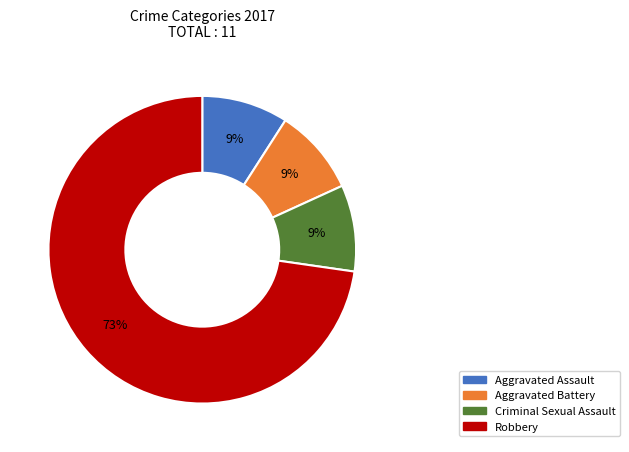

Approximately how many times larger is the value at Aggravated Assault compared to Criminal Sexual Assault?

1.0